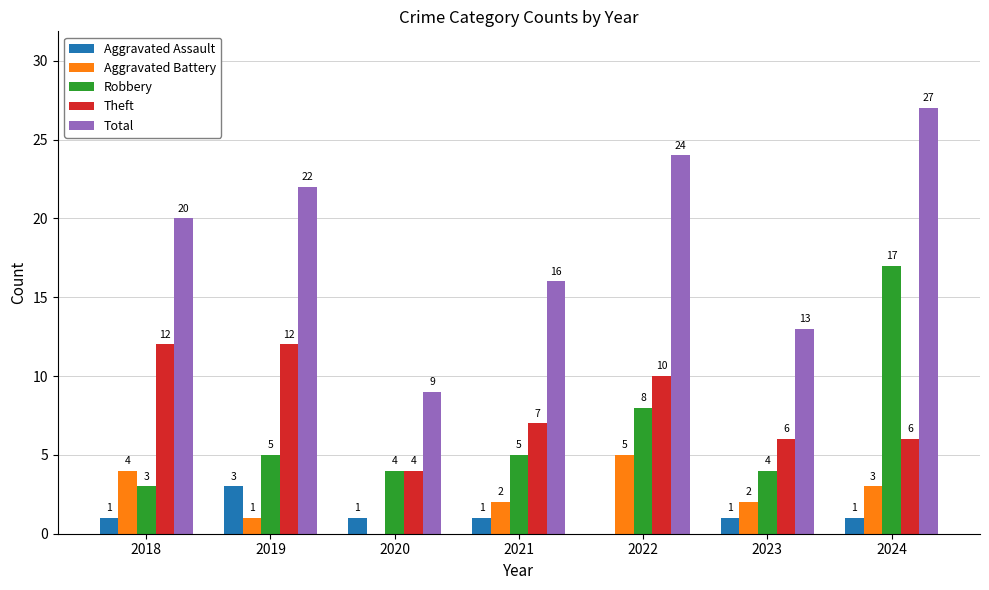

Read the Theft value at 2021.

7